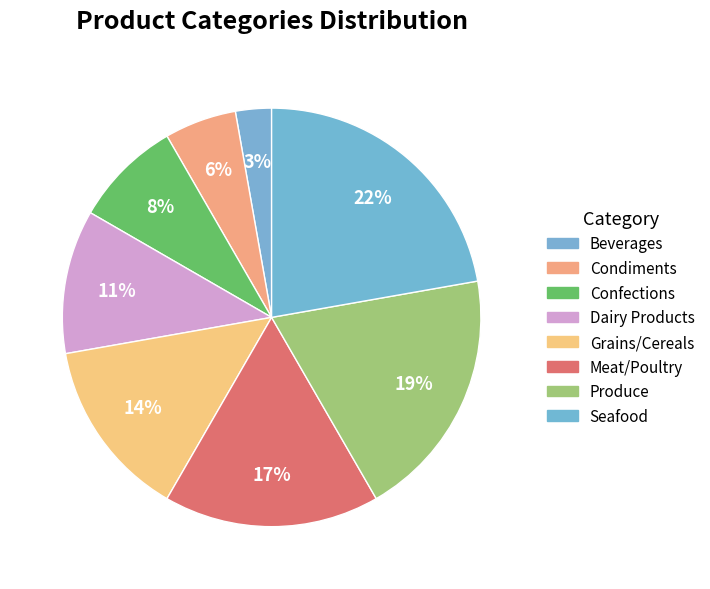

Between Dairy Products and Beverages, which is larger?

Dairy Products